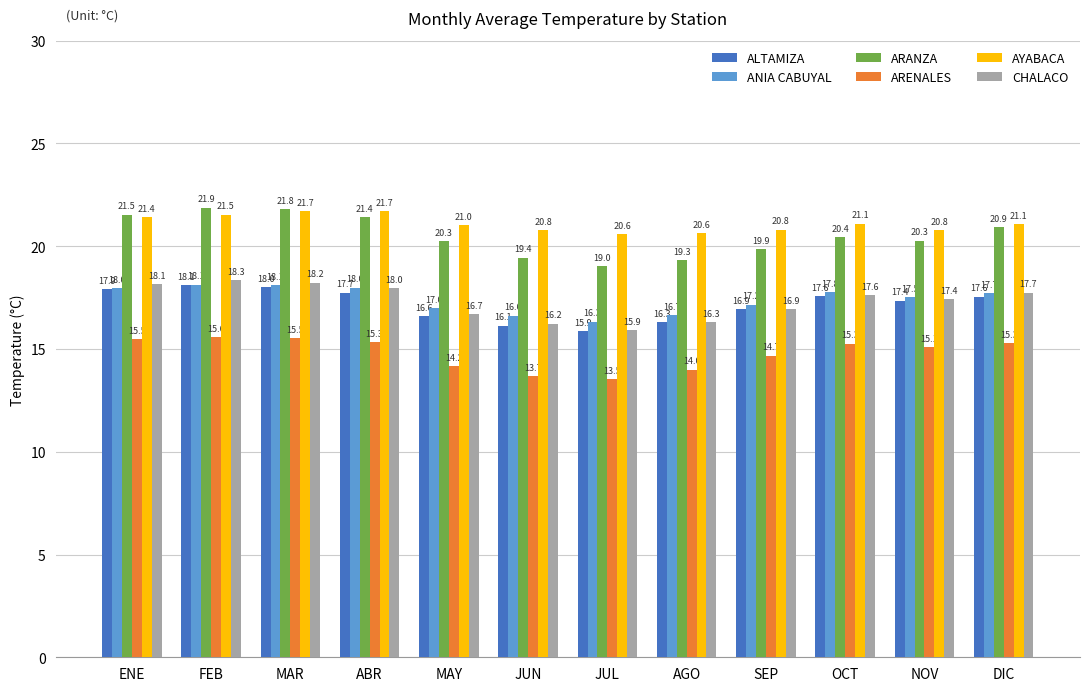

What is the difference between the highest and lowest values at SEP?

6.1